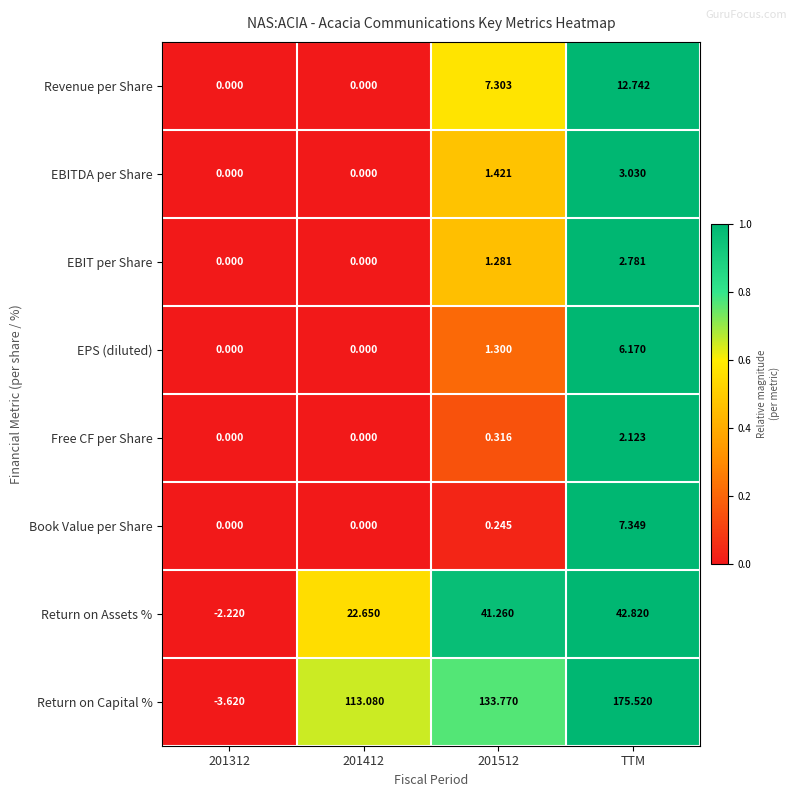

Which series has the largest total across all categories?

Return on Capital %